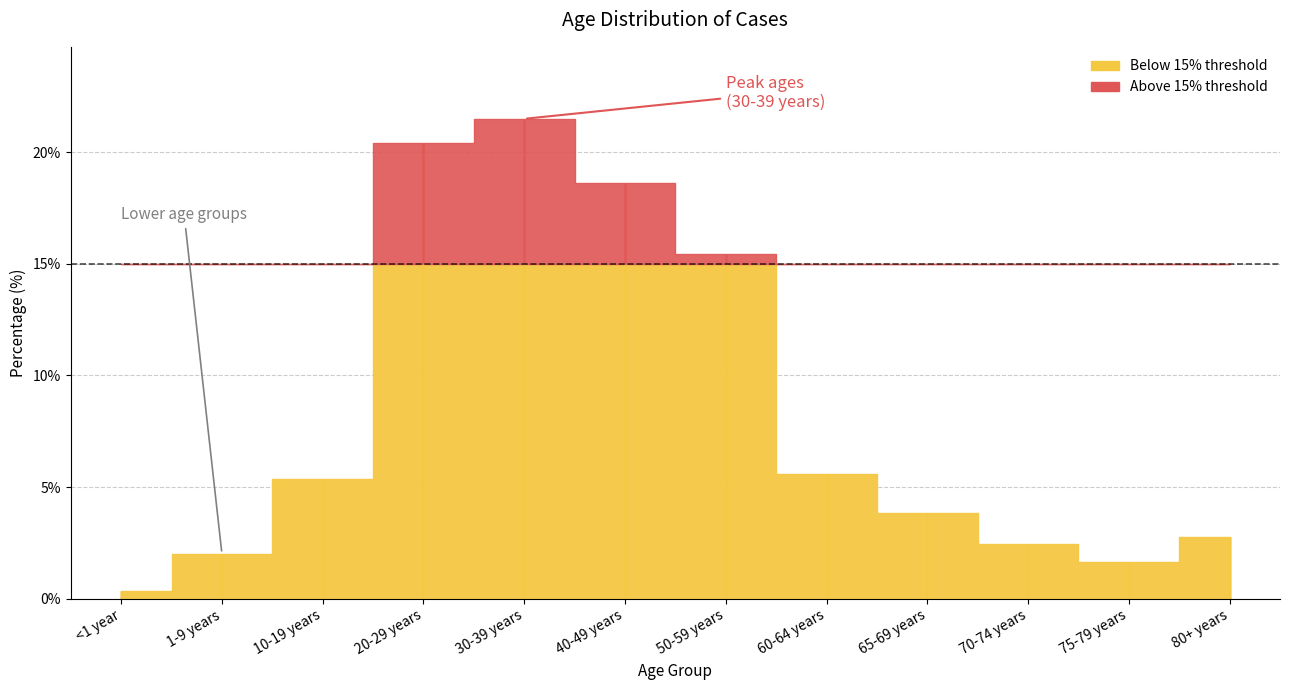

Rank the categories by value from highest to lowest.

30-39 years, 20-29 years, 40-49 years, 50-59 years, 60-64 years, 10-19 years, 65-69 years, 80+ years, 70-74 years, 1-9 years, 75-79 years, <1 year